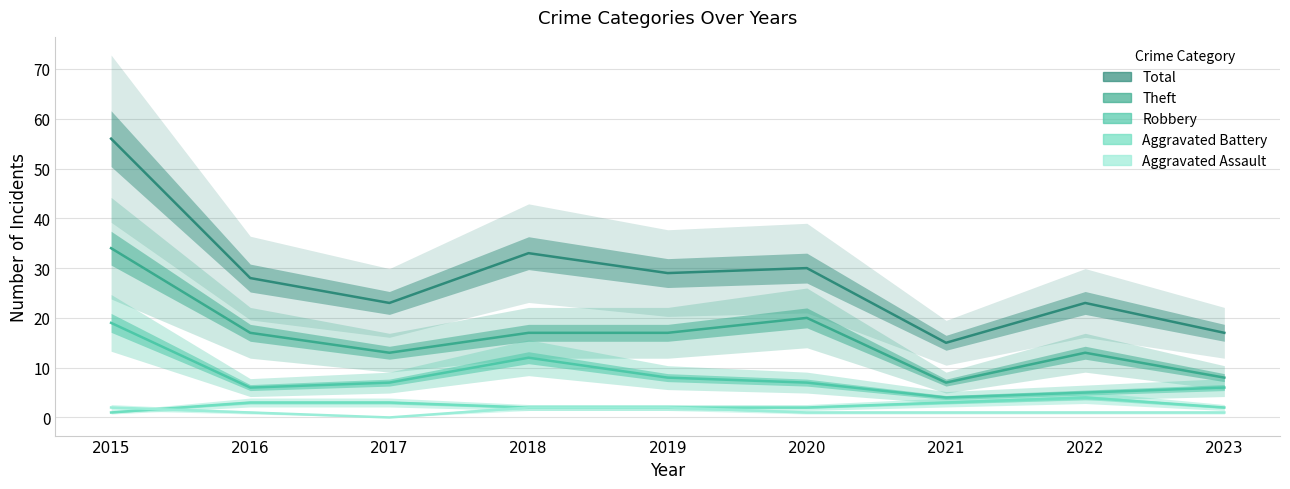

Between 2019 and 2022, which series saw the biggest shift?

Total